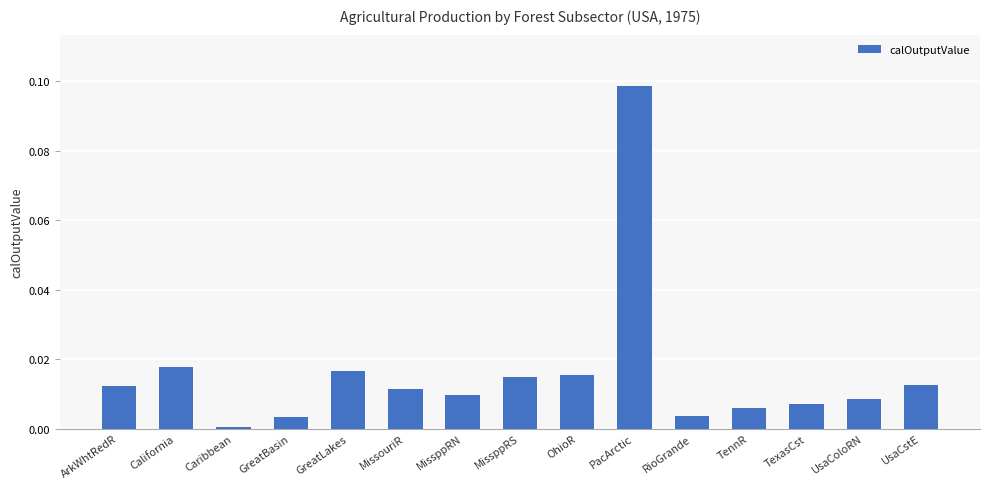

At which category does the chart reach its peak across all series?

PacArctic